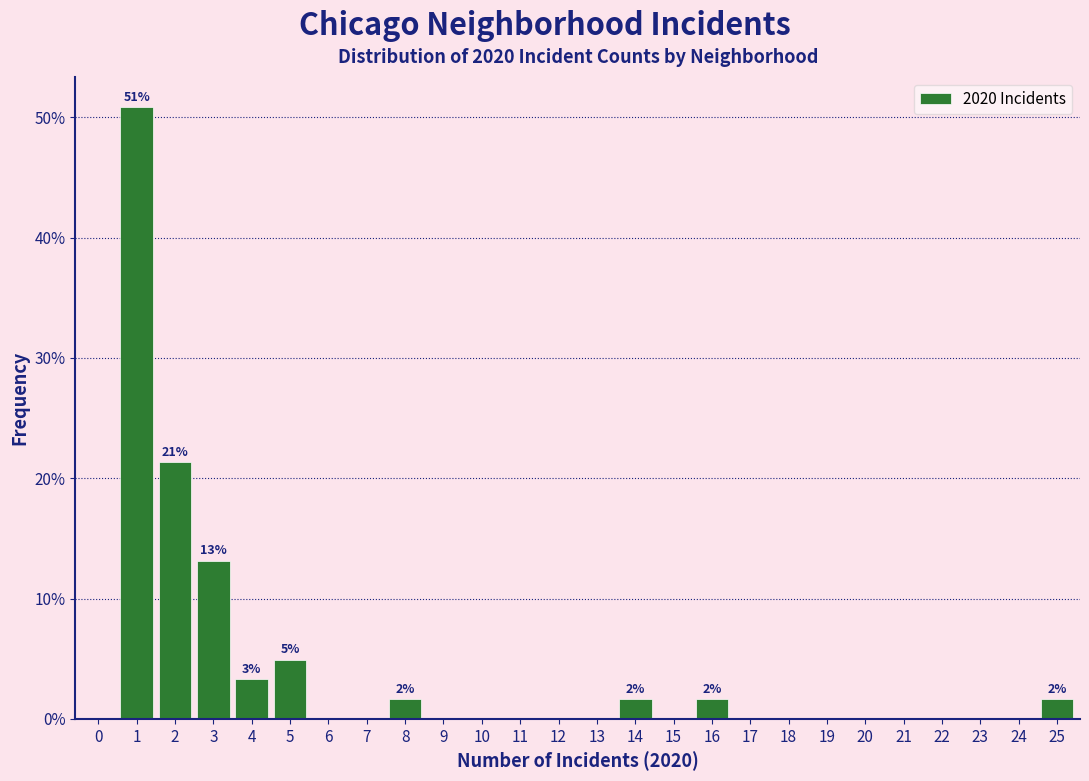

Over which range of the x-axis is the bar tallest?

0.5 to 1.5